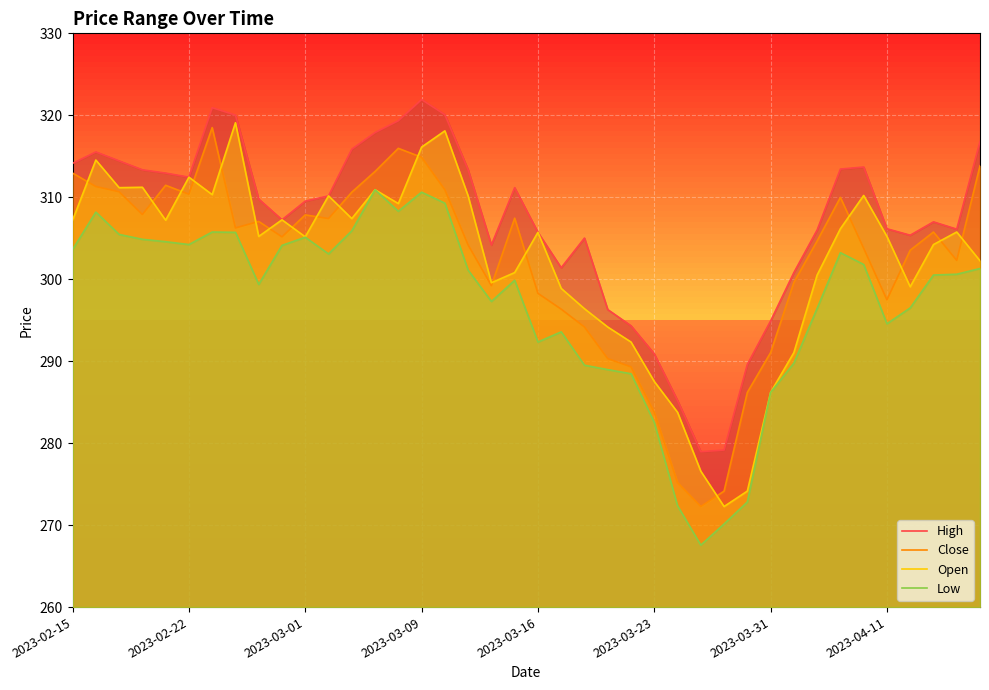

How many data points in Close are above 305?

21